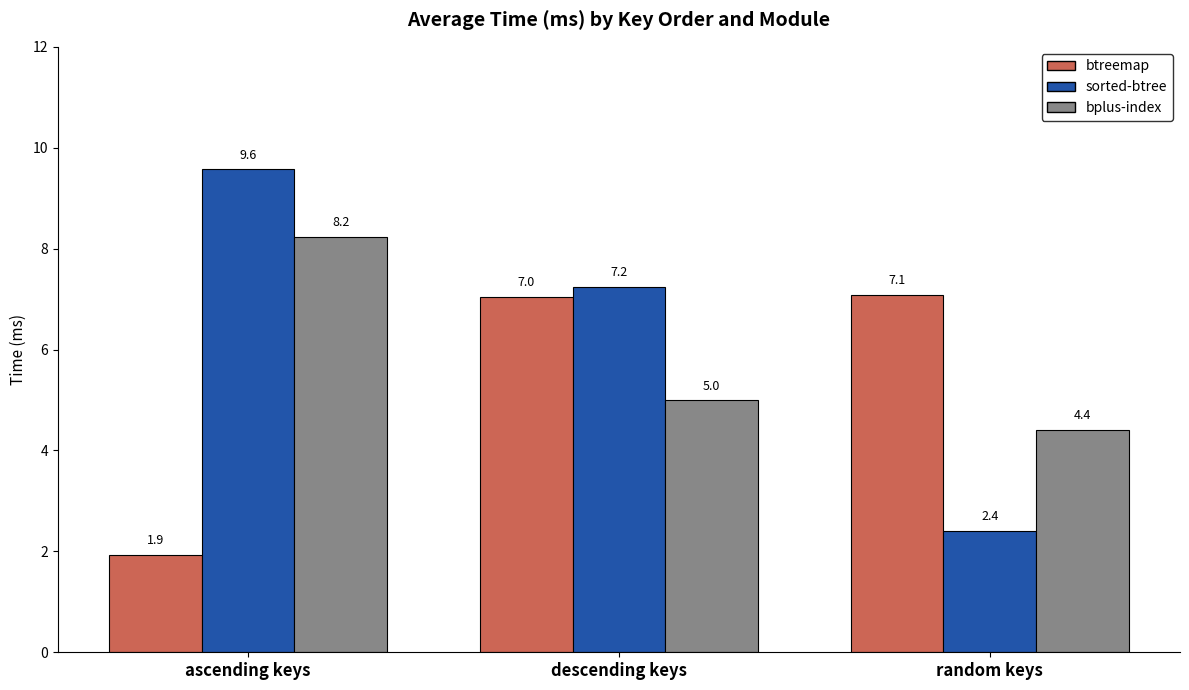

List the labels in order of sorted-btree value, largest first.

ascending keys, descending keys, random keys